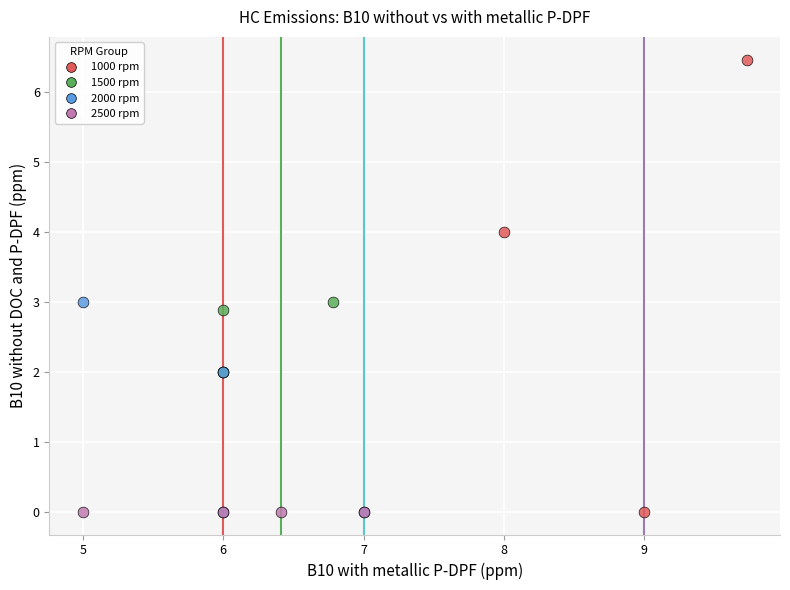

Which series contains the highest Y value?

1000 rpm